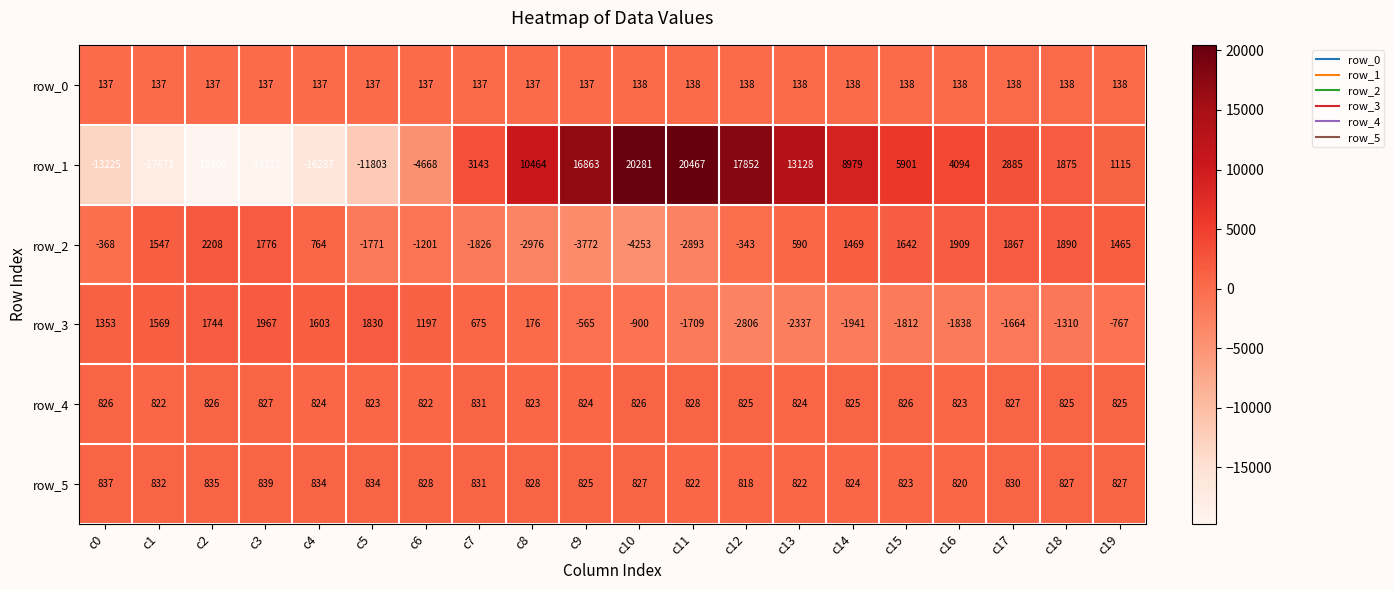

What is the sum of all row_1 values?

24420